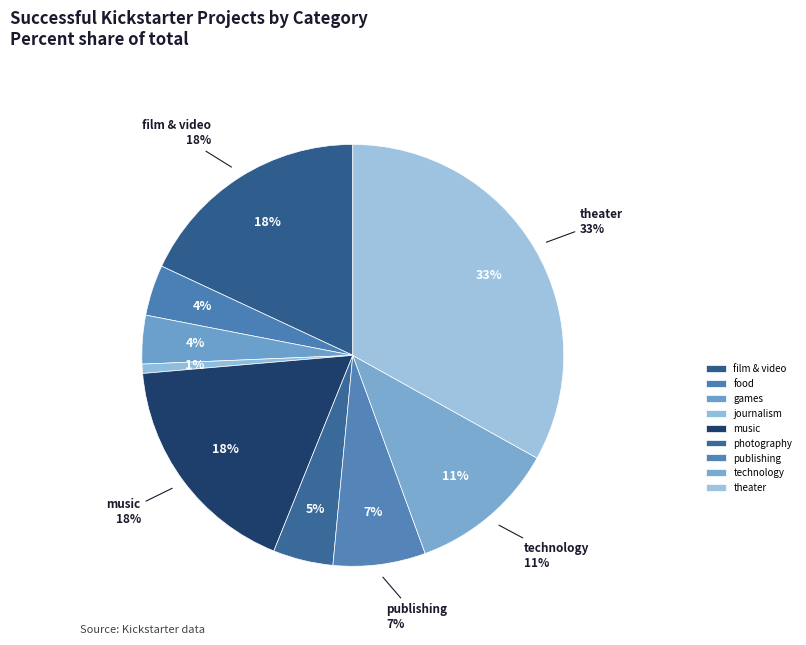

True or false: games accounts for 1% of the total.

False